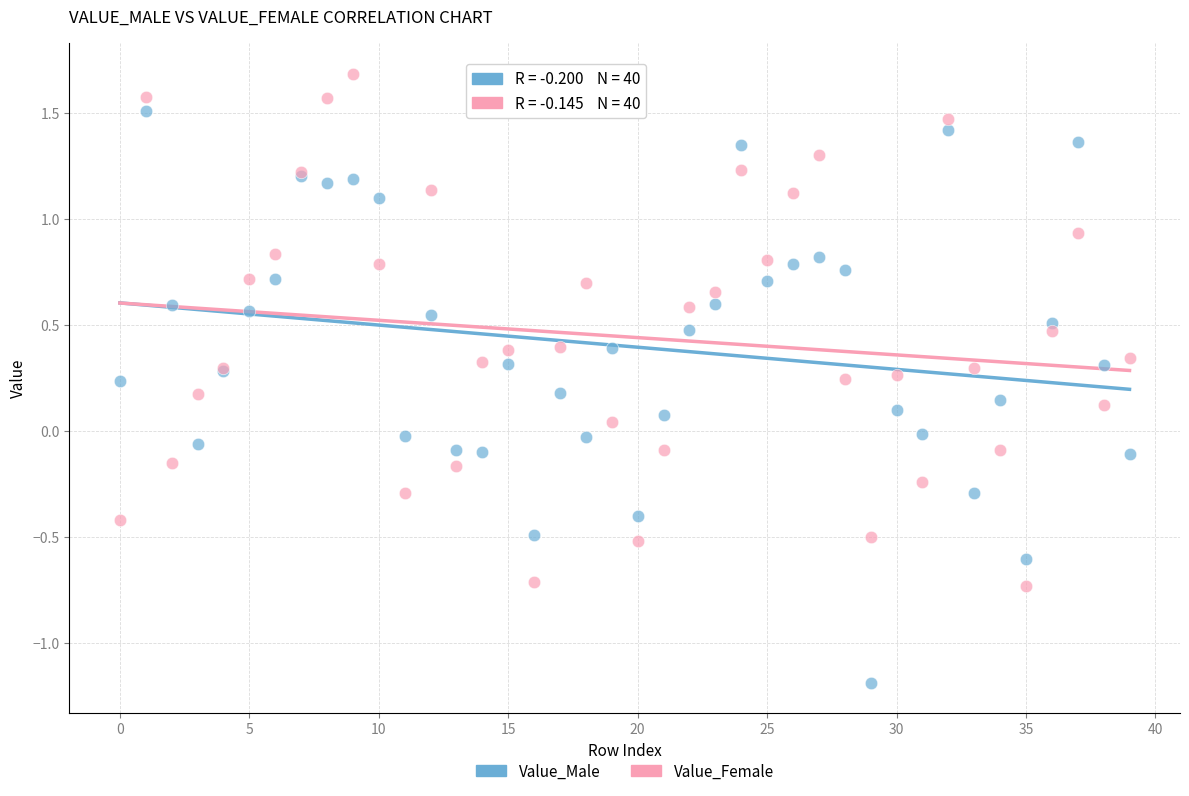

What are all the series names shown in the legend?

Value_Male, Value_Female